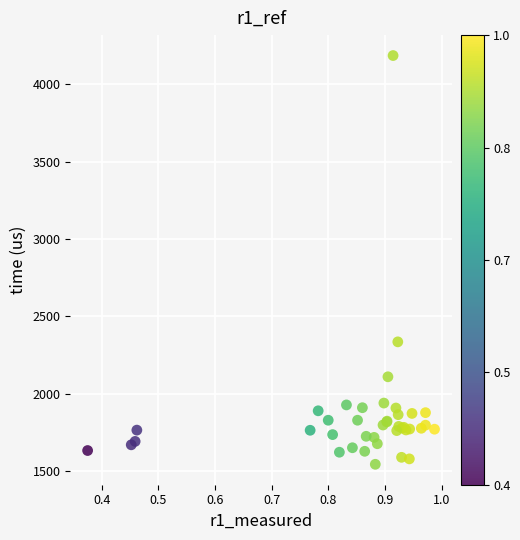

What Y value in the scatter plot is closest to 2865?

2335